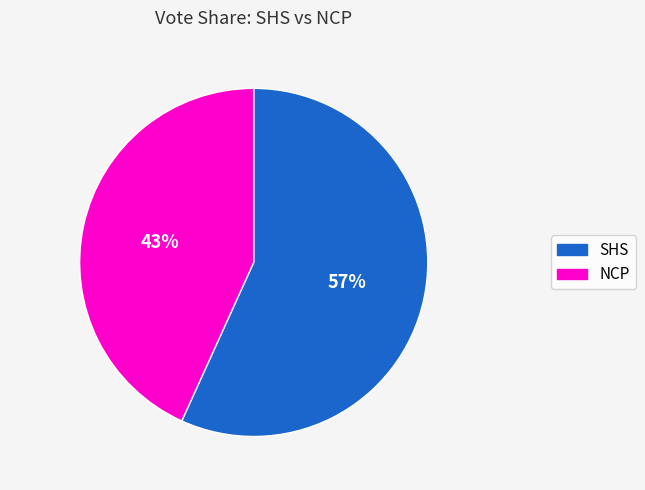

What is the largest slice in the pie chart?

SHS